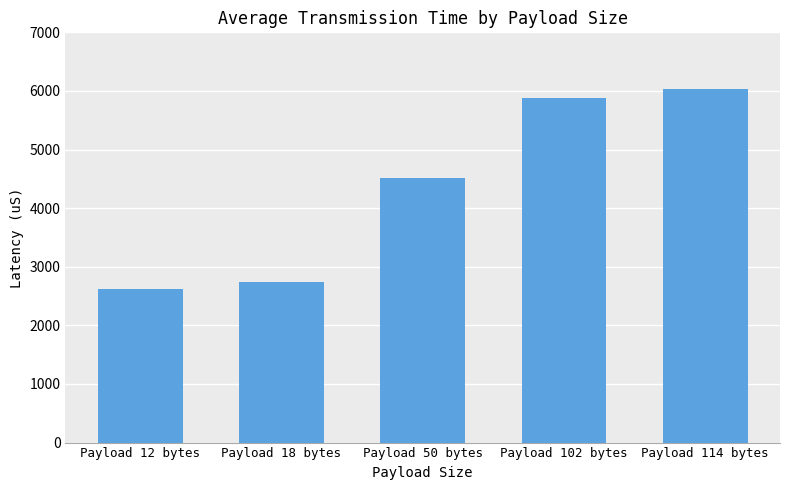

List the labels in order of value, smallest first.

Payload 12 bytes, Payload 18 bytes, Payload 50 bytes, Payload 102 bytes, Payload 114 bytes